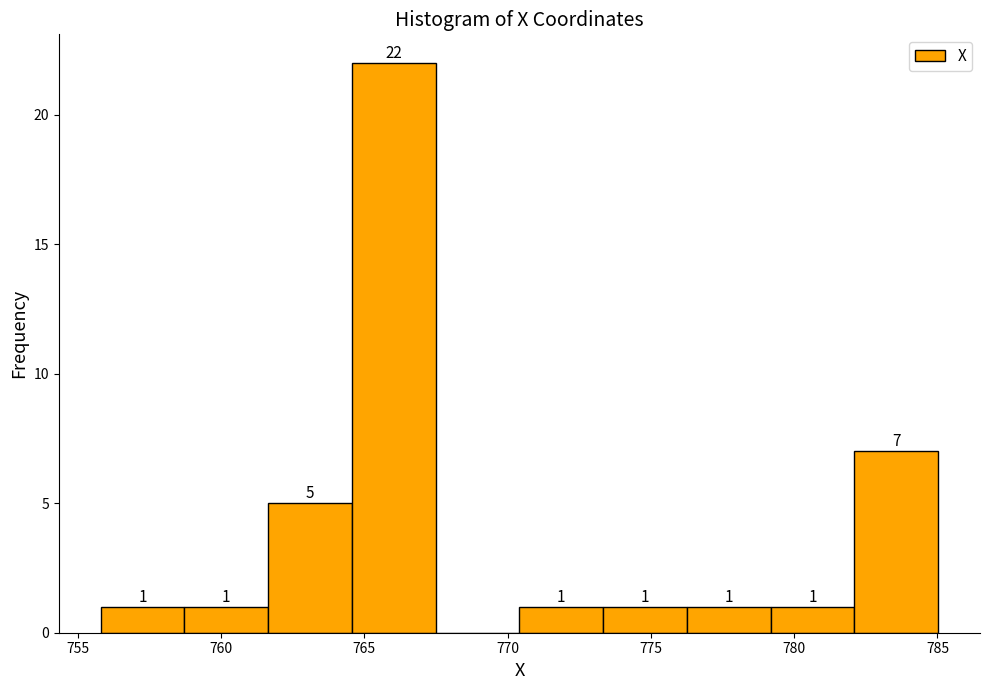

Which range on the x-axis has the tallest bar?

764.5 to 767.5